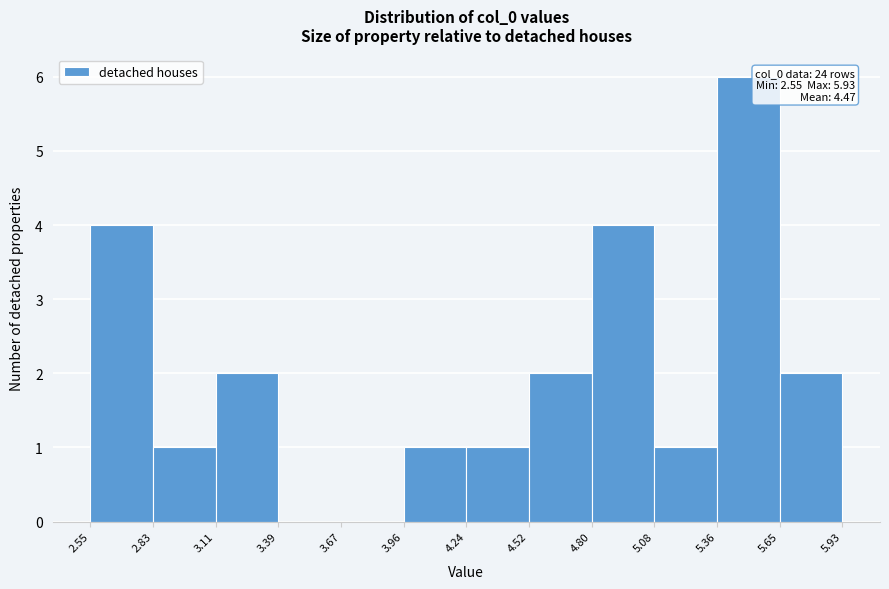

Over which range of the x-axis is the bar tallest?

5.36 to 5.65